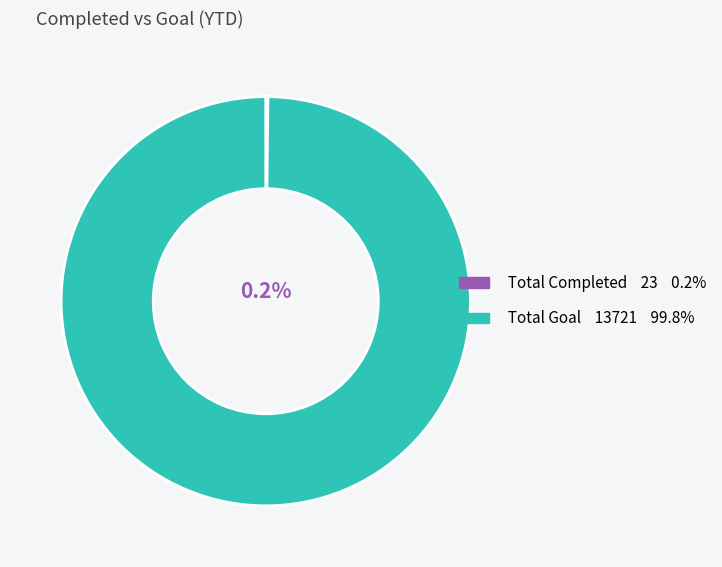

Which slice is the largest?

Total Goal